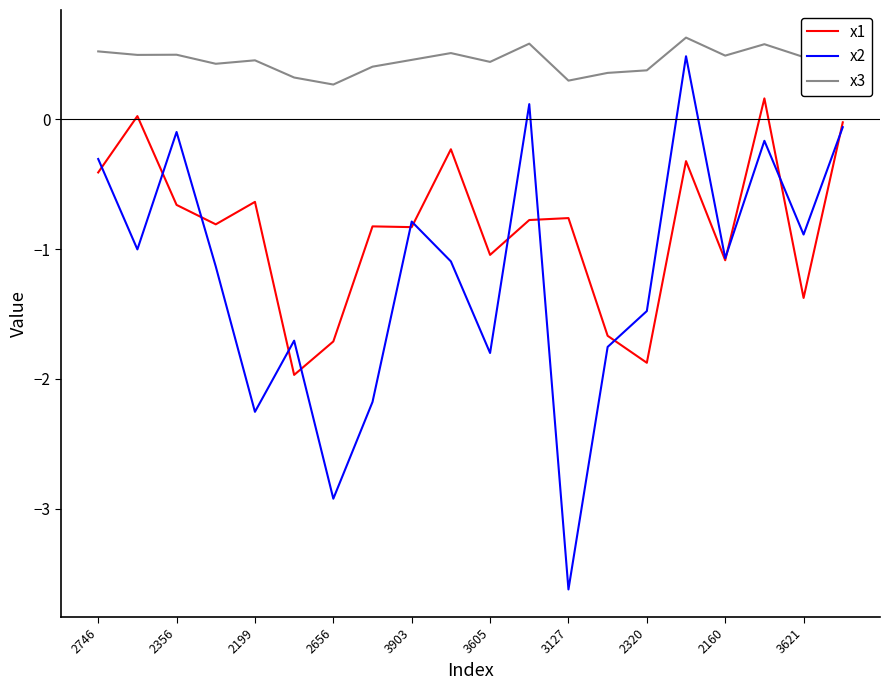

True or false: x3 and x1 intersect in this chart.

False